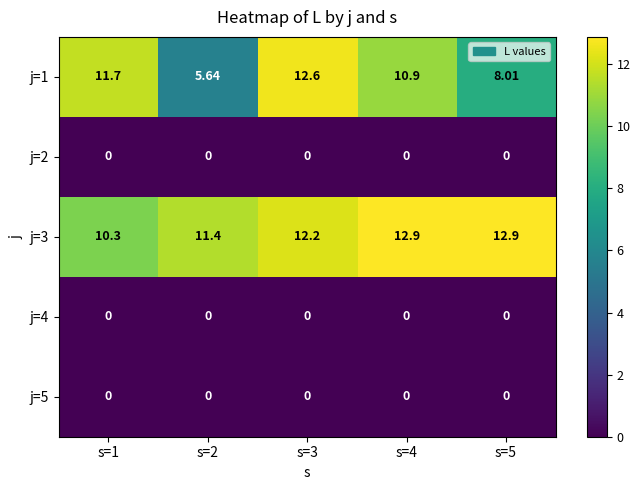

At which category is the sum across all series the highest?

s=3